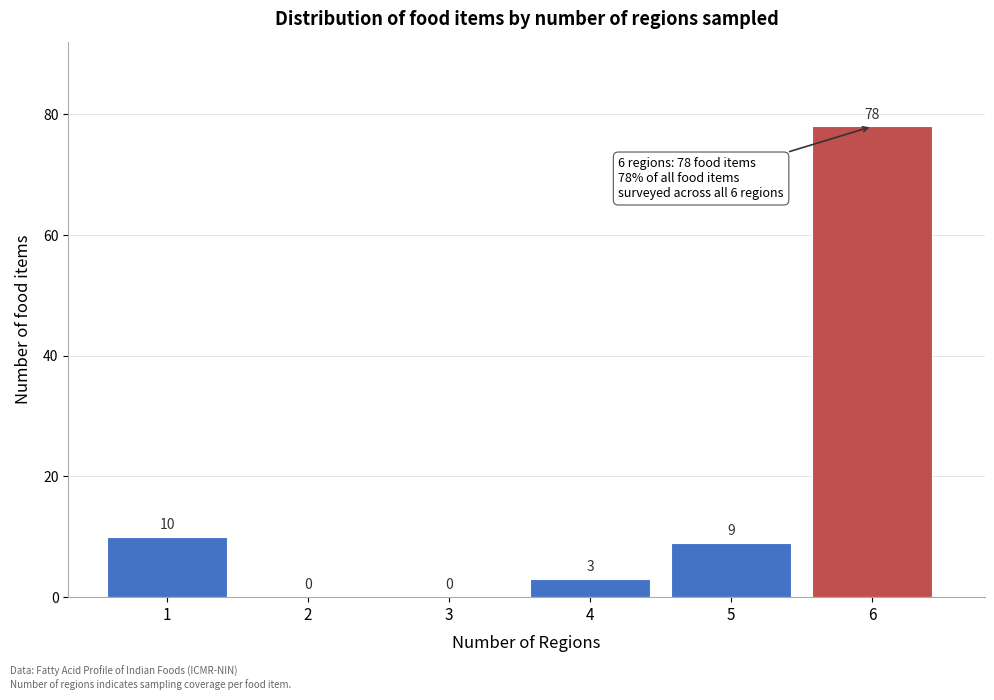

Which range on the x-axis has the tallest bar?

5.5 to 6.5